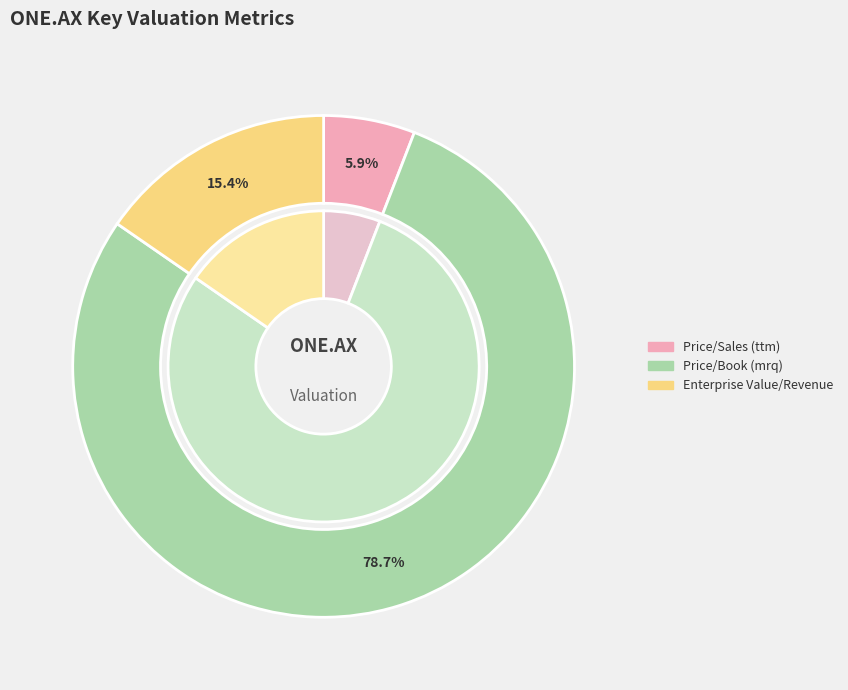

To the nearest percent, what is the average slice percentage?

33%